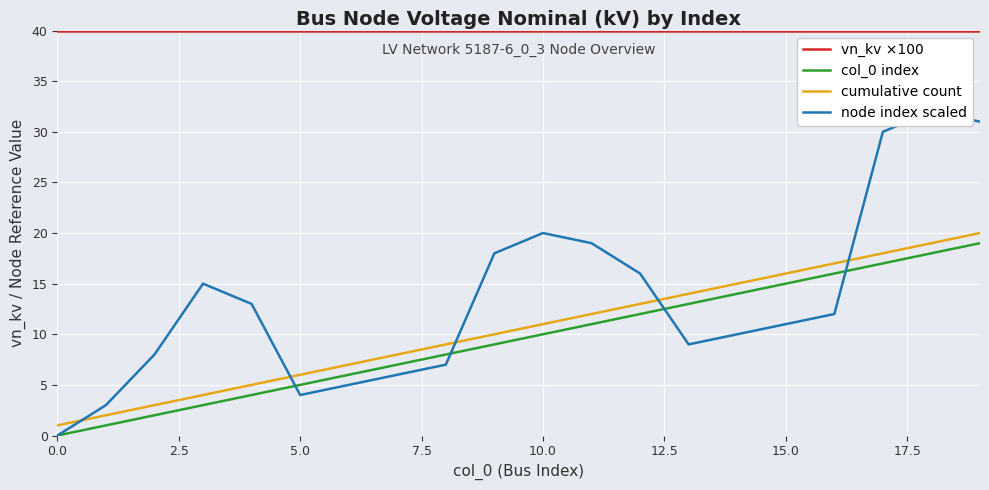

The node index scaled series shows 11 at 10. True or false?

False